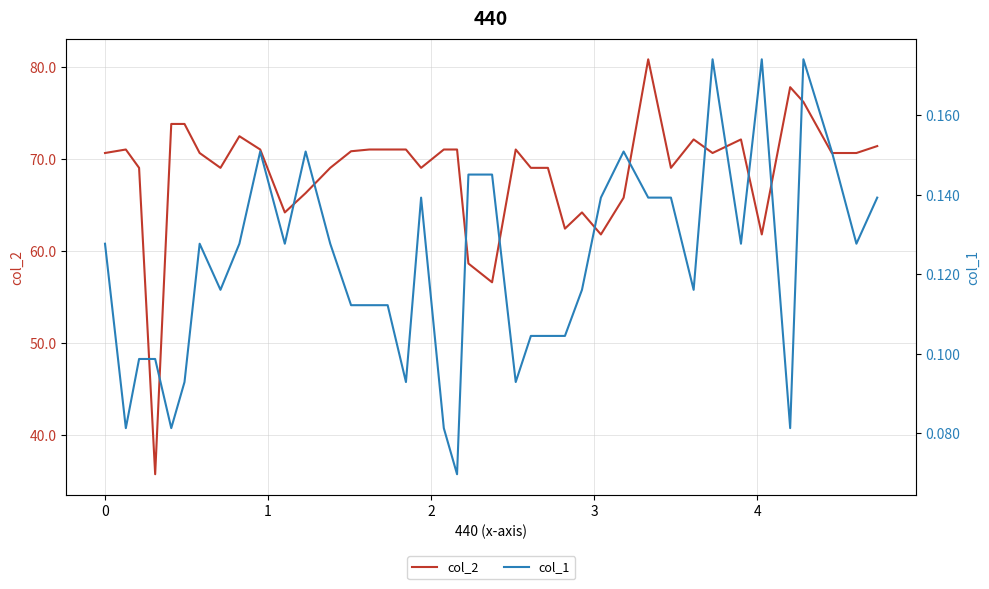

Reading left to right, what are all the values shown in this chart?

col_2: 70.7	71.0	69.1	35.8	73.8	73.8	70.7	69.1	72.5	71.0	64.2	66.3	69.1	70.9	71.0	71.0	71.0	69.1	71.0	71.0	58.7	56.6	71.0	69.1	69.1	62.5	64.2	61.8	65.8	80.8	69.1	72.1	70.7	72.1	61.8	77.8	76.2	70.7	70.7	71.4
col_1: 0.1	0.1	0.1	0.1	0.1	0.1	0.1	0.1	0.1	0.2	0.1	0.2	0.1	0.1	0.1	0.1	0.1	0.1	0.1	0.1	0.1	0.1	0.1	0.1	0.1	0.1	0.1	0.1	0.2	0.1	0.1	0.1	0.2	0.1	0.2	0.1	0.2	0.2	0.1	0.1